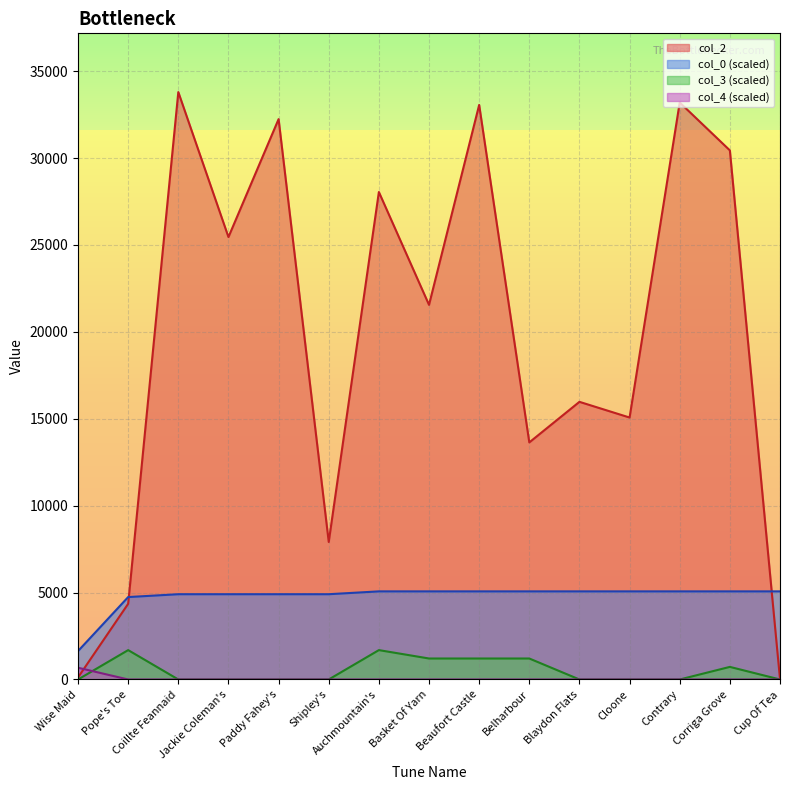

The col_2 series shows 13843.3 at Jackie Coleman's. True or false?

False